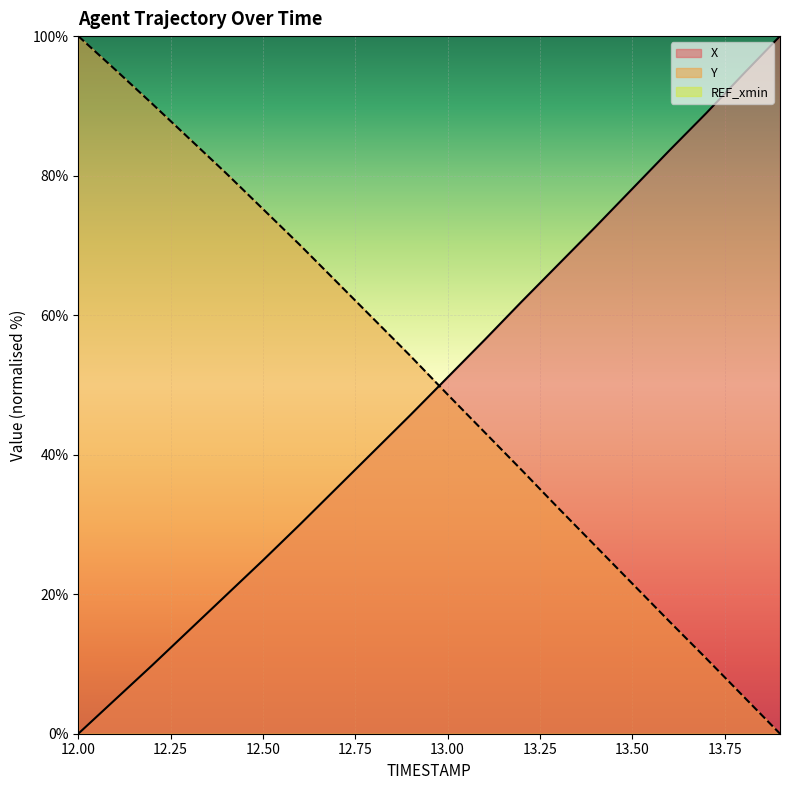

What is the average value of the X series?

49.0